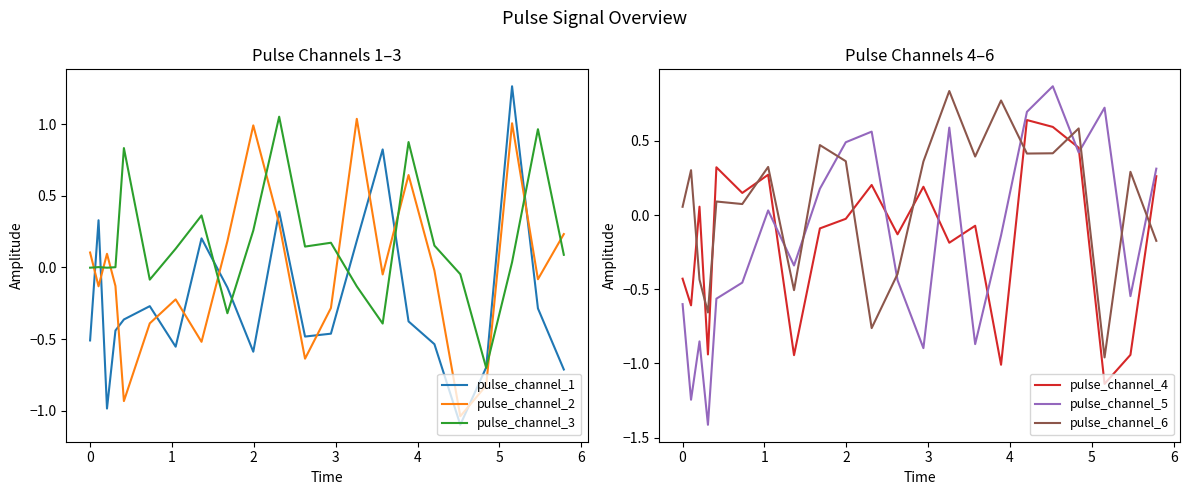

What are all the series names shown in the legend?

pulse_channel_1, pulse_channel_2, pulse_channel_3, pulse_channel_4, pulse_channel_5, pulse_channel_6